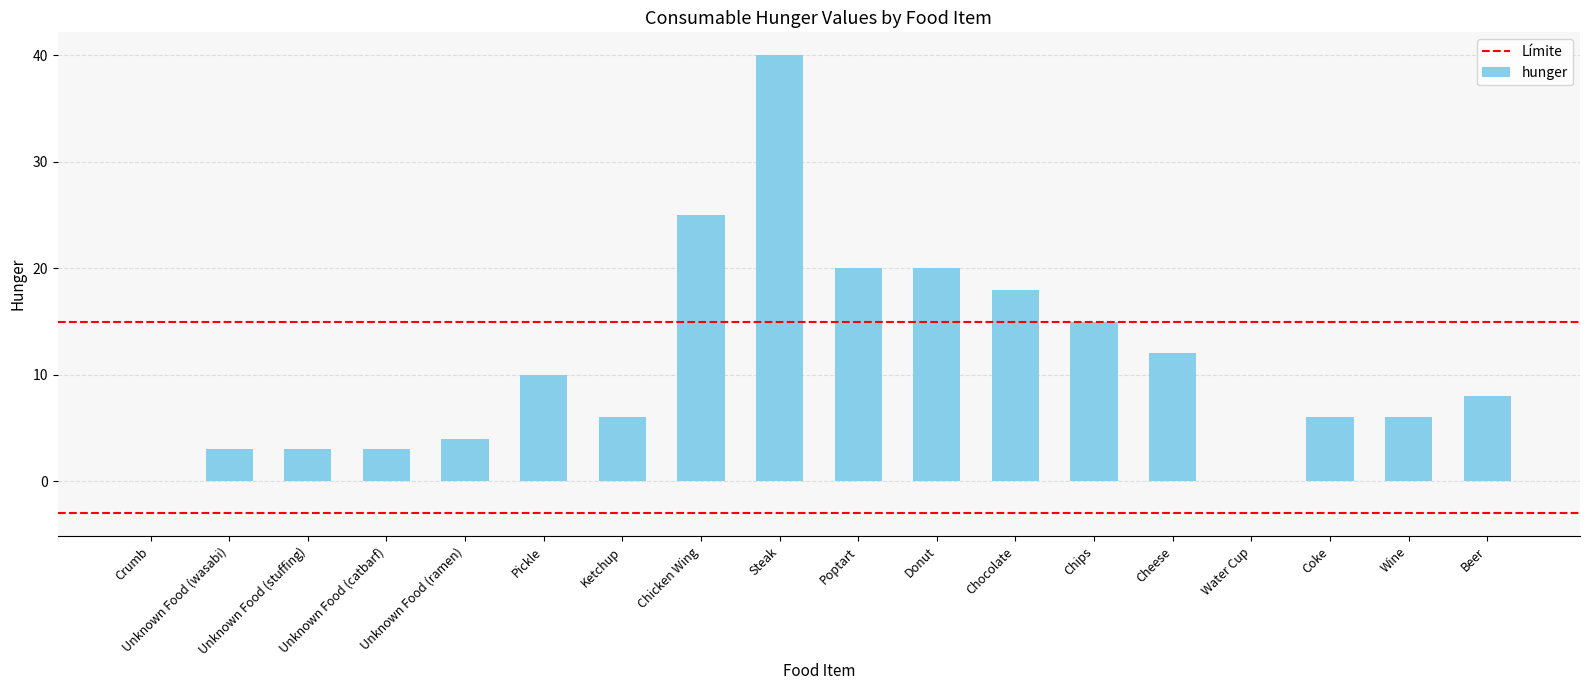

Reading left to right, what are all the values shown in this chart?

Crumb=0	Unknown Food (wasabi)=3	Unknown Food (stuffing)=3	Unknown Food (catbarf)=3	Unknown Food (ramen)=4	Pickle=10	Ketchup=6	Chicken Wing=25	Steak=40	Poptart=20	Donut=20	Chocolate=18	Chips=15	Cheese=12	Water Cup=0	Coke=6	Wine=6	Beer=8